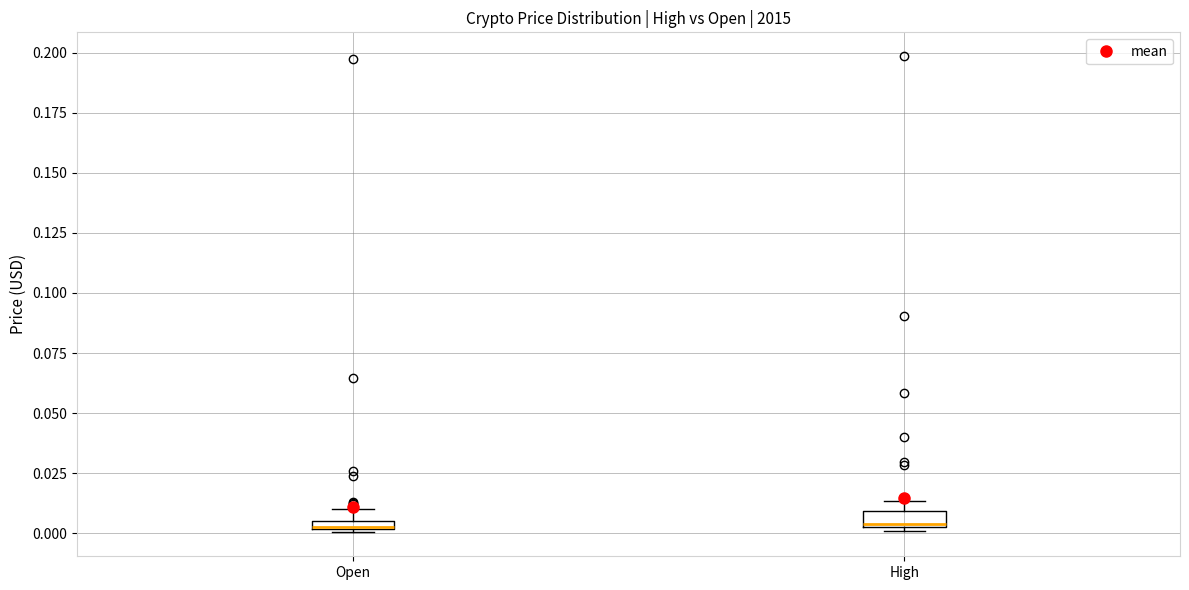

Where is the upper edge of the box for High on the y-axis? The values are not printed on the chart, so give them approximately, as read against the axis.

0.010